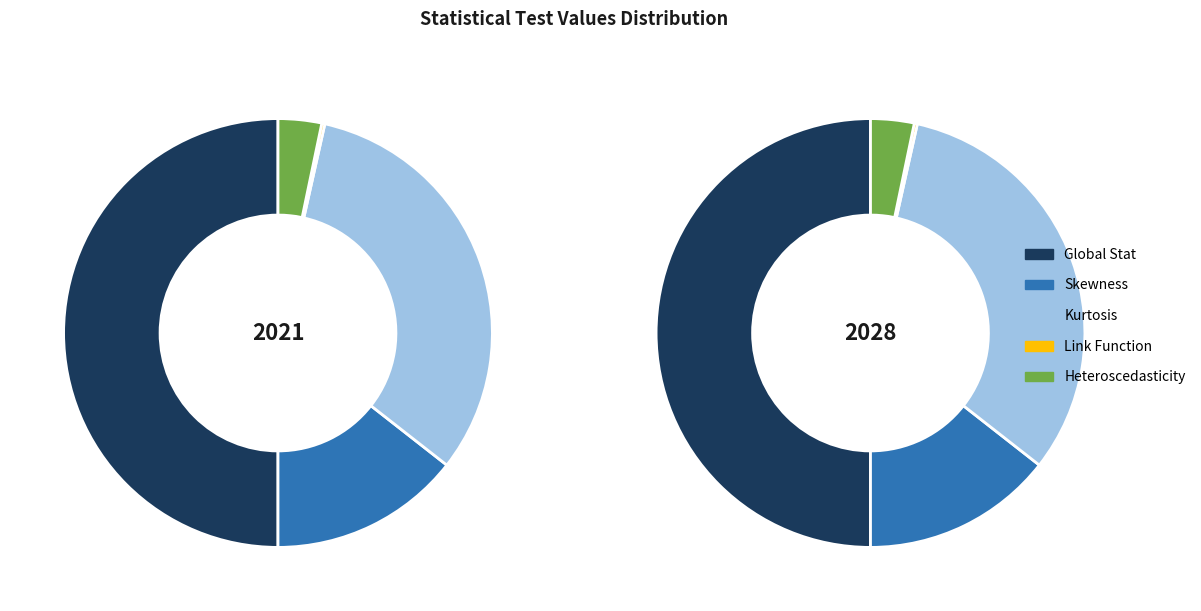

Rank the categories by value from highest to lowest.

Global Stat, Kurtosis, Skewness, Heteroscedasticity, Link Function